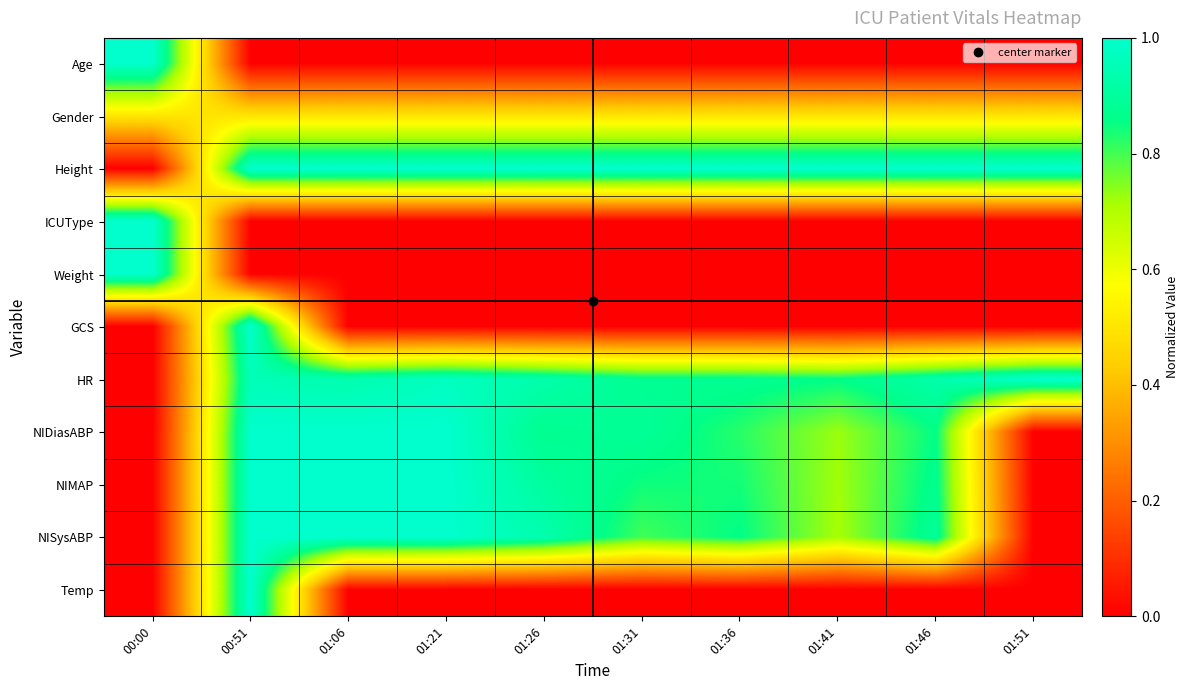

Reading left to right, list all the values displayed in this chart.

Age: 00:00=1.0	00:51=0.0	01:06=0.0	01:21=0.0	01:26=0.0	01:31=0.0	01:36=0.0	01:41=0.0	01:46=0.0	01:51=0.0
Gender: 00:00=0.5	00:51=0.5	01:06=0.5	01:21=0.5	01:26=0.5	01:31=0.5	01:36=0.5	01:41=0.5	01:46=0.5	01:51=0.5
Height: 00:00=0.0	00:51=1.0	01:06=1.0	01:21=1.0	01:26=1.0	01:31=1.0	01:36=1.0	01:41=1.0	01:46=1.0	01:51=1.0
ICUType: 00:00=1.0	00:51=0.0	01:06=0.0	01:21=0.0	01:26=0.0	01:31=0.0	01:36=0.0	01:41=0.0	01:46=0.0	01:51=0.0
Weight: 00:00=1.0	00:51=0.0	01:06=0.0	01:21=0.0	01:26=0.0	01:31=0.0	01:36=0.0	01:41=0.0	01:46=0.0	01:51=0.0
GCS: 00:00=0.0	00:51=1.0	01:06=0.0	01:21=0.0	01:26=0.0	01:31=0.0	01:36=0.0	01:41=0.0	01:46=0.0	01:51=0.0
HR: 00:00=0.0	00:51=1.0	01:06=0.9	01:21=1.0	01:26=0.9	01:31=0.9	01:36=0.9	01:41=0.9	01:46=0.9	01:51=1.0
NIDiasABP: 00:00=0.0	00:51=1.0	01:06=1.0	01:21=1.0	01:26=0.9	01:31=0.9	01:36=0.8	01:41=0.7	01:46=0.9	01:51=0.0
NIMAP: 00:00=0.0	00:51=1.0	01:06=1.0	01:21=1.0	01:26=0.9	01:31=0.8	01:36=0.8	01:41=0.7	01:46=0.9	01:51=0.0
NISysABP: 00:00=0.0	00:51=1.0	01:06=1.0	01:21=1.0	01:26=0.9	01:31=0.8	01:36=0.9	01:41=0.7	01:46=0.9	01:51=0.0
Temp: 00:00=0.0	00:51=1.0	01:06=0.0	01:21=0.0	01:26=0.0	01:31=0.0	01:36=0.0	01:41=0.0	01:46=0.0	01:51=0.0